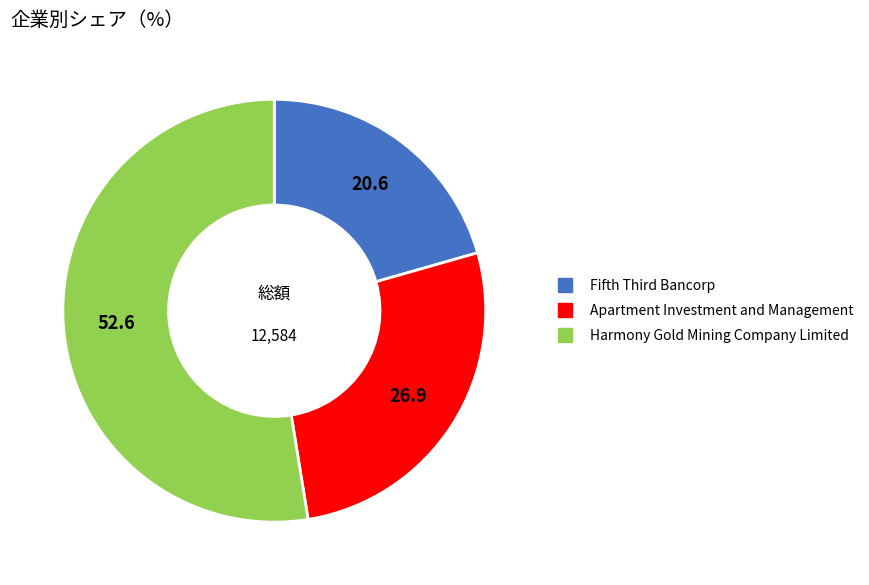

Is there a majority slice in this chart?

Yes